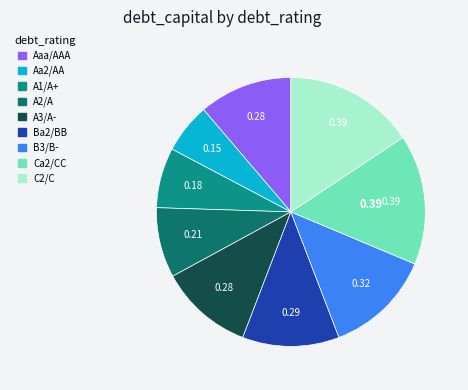

How many segments does this pie chart have?

9